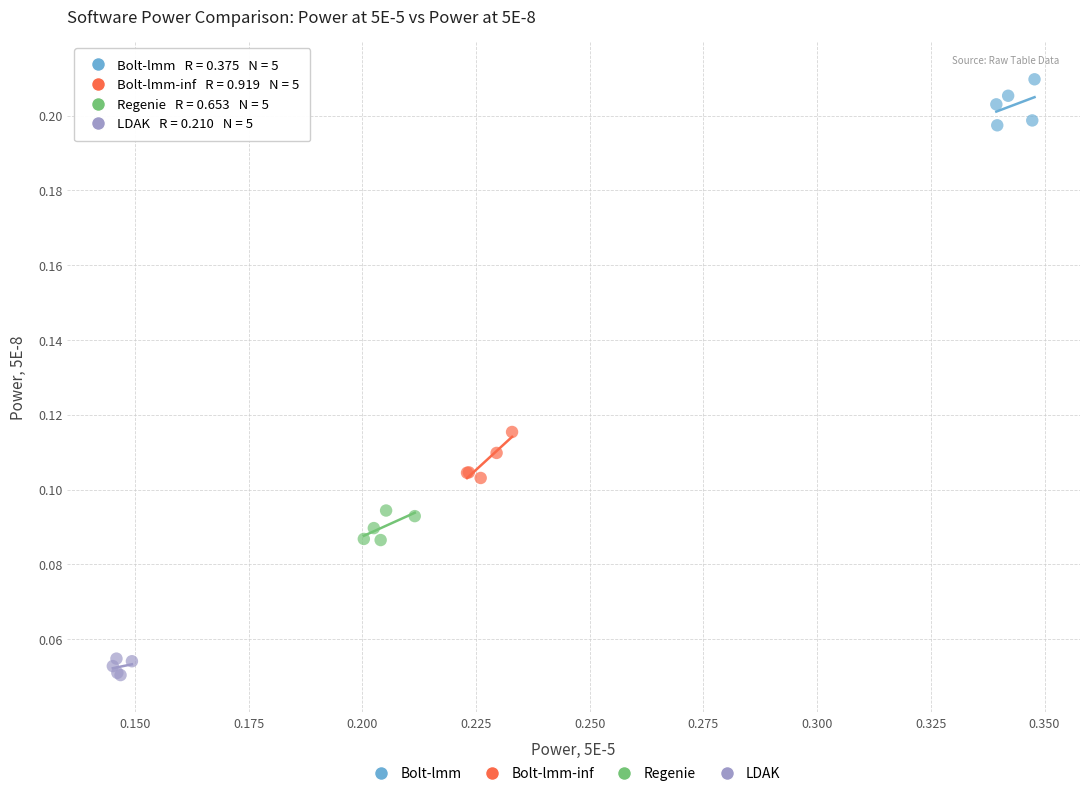

Which series reaches the minimum Y coordinate?

LDAK